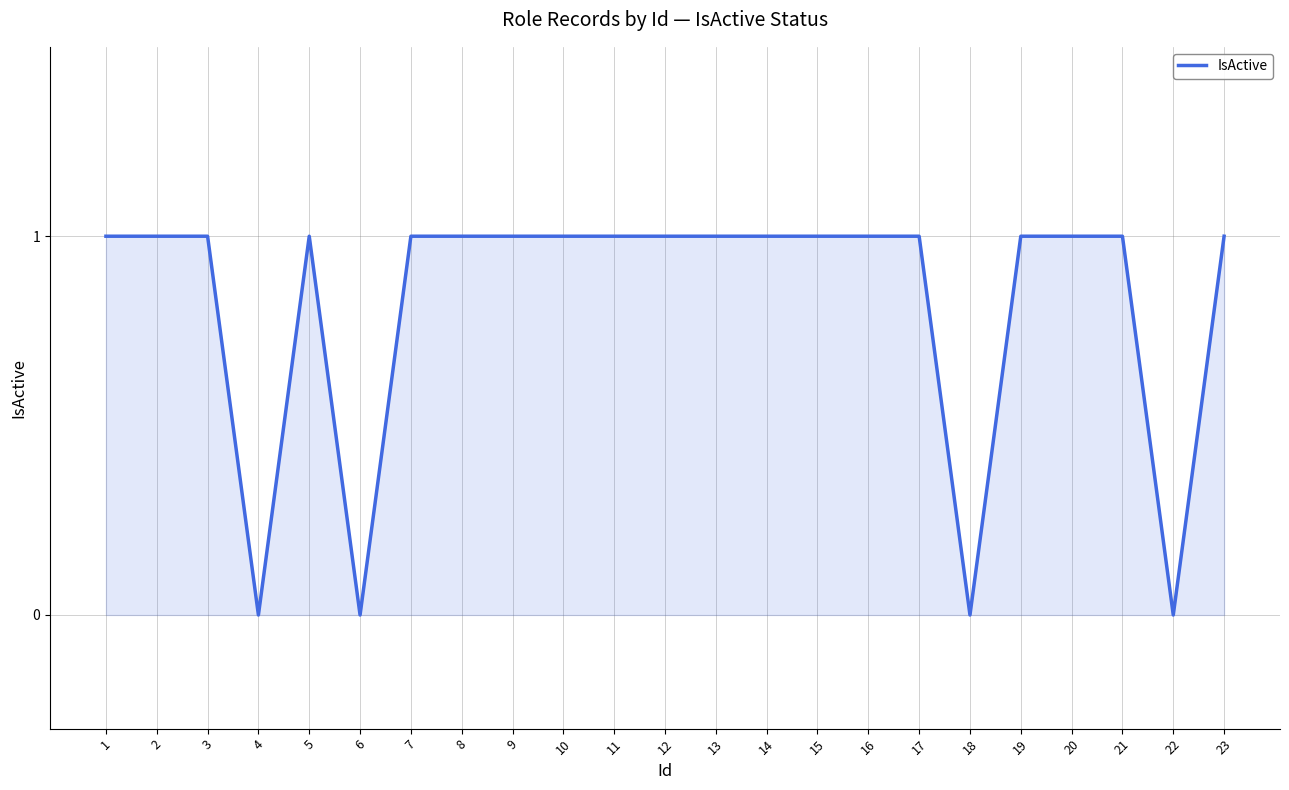

What is the ratio of the value at 3 to the value at 5?

1.0